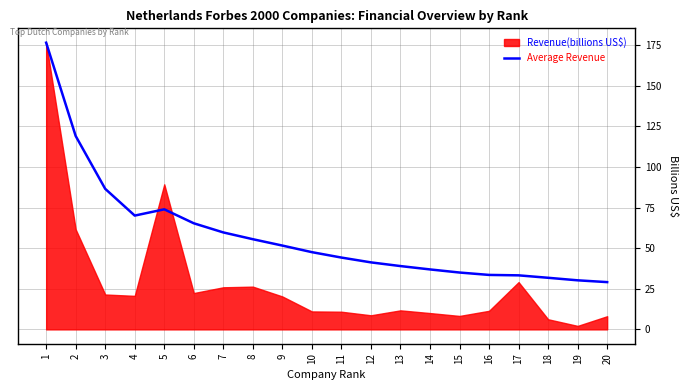

Does the chart have visible grid lines?

Yes